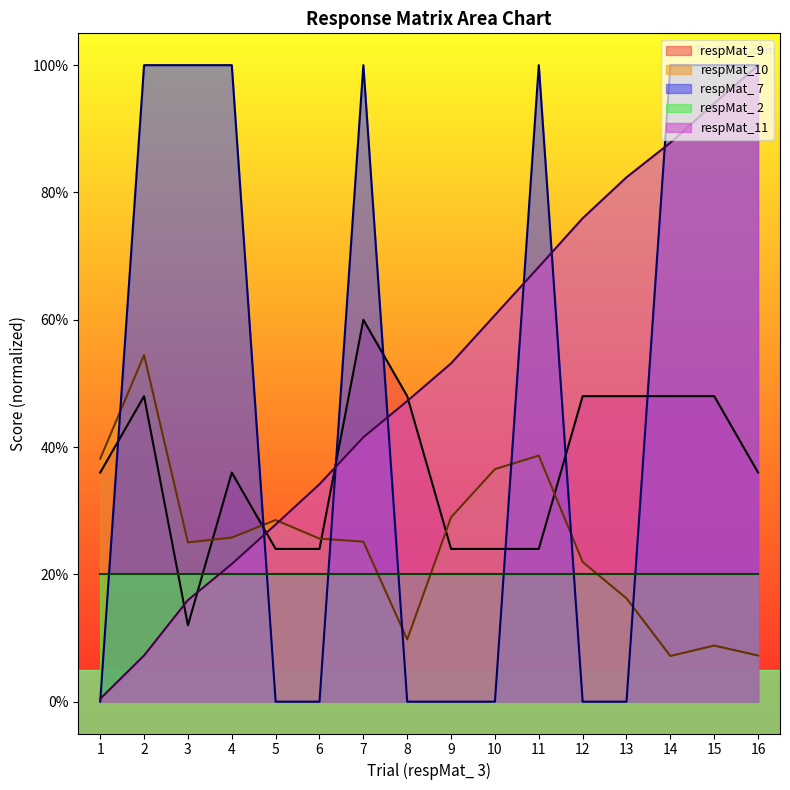

How many lines are shown in the chart?

5